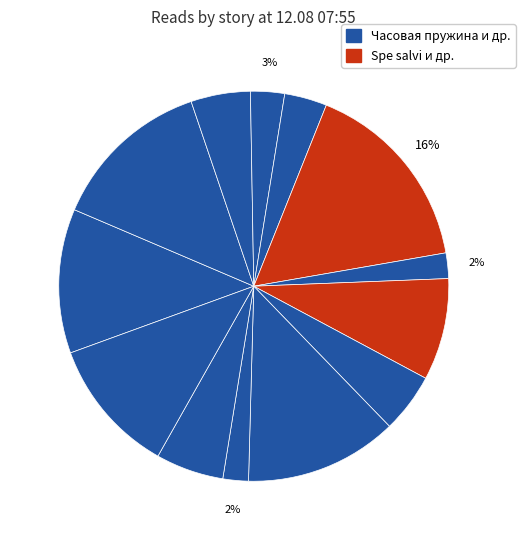

How many segments does this pie chart have?

13